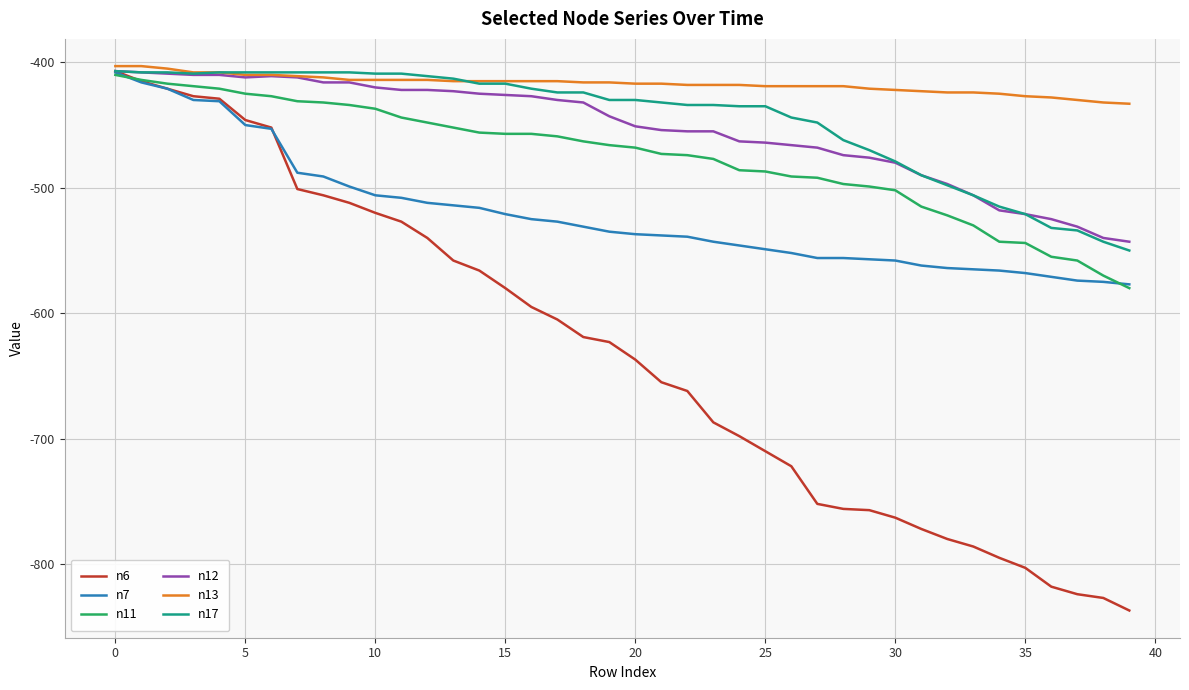

Which series has the largest total across all categories?

n13